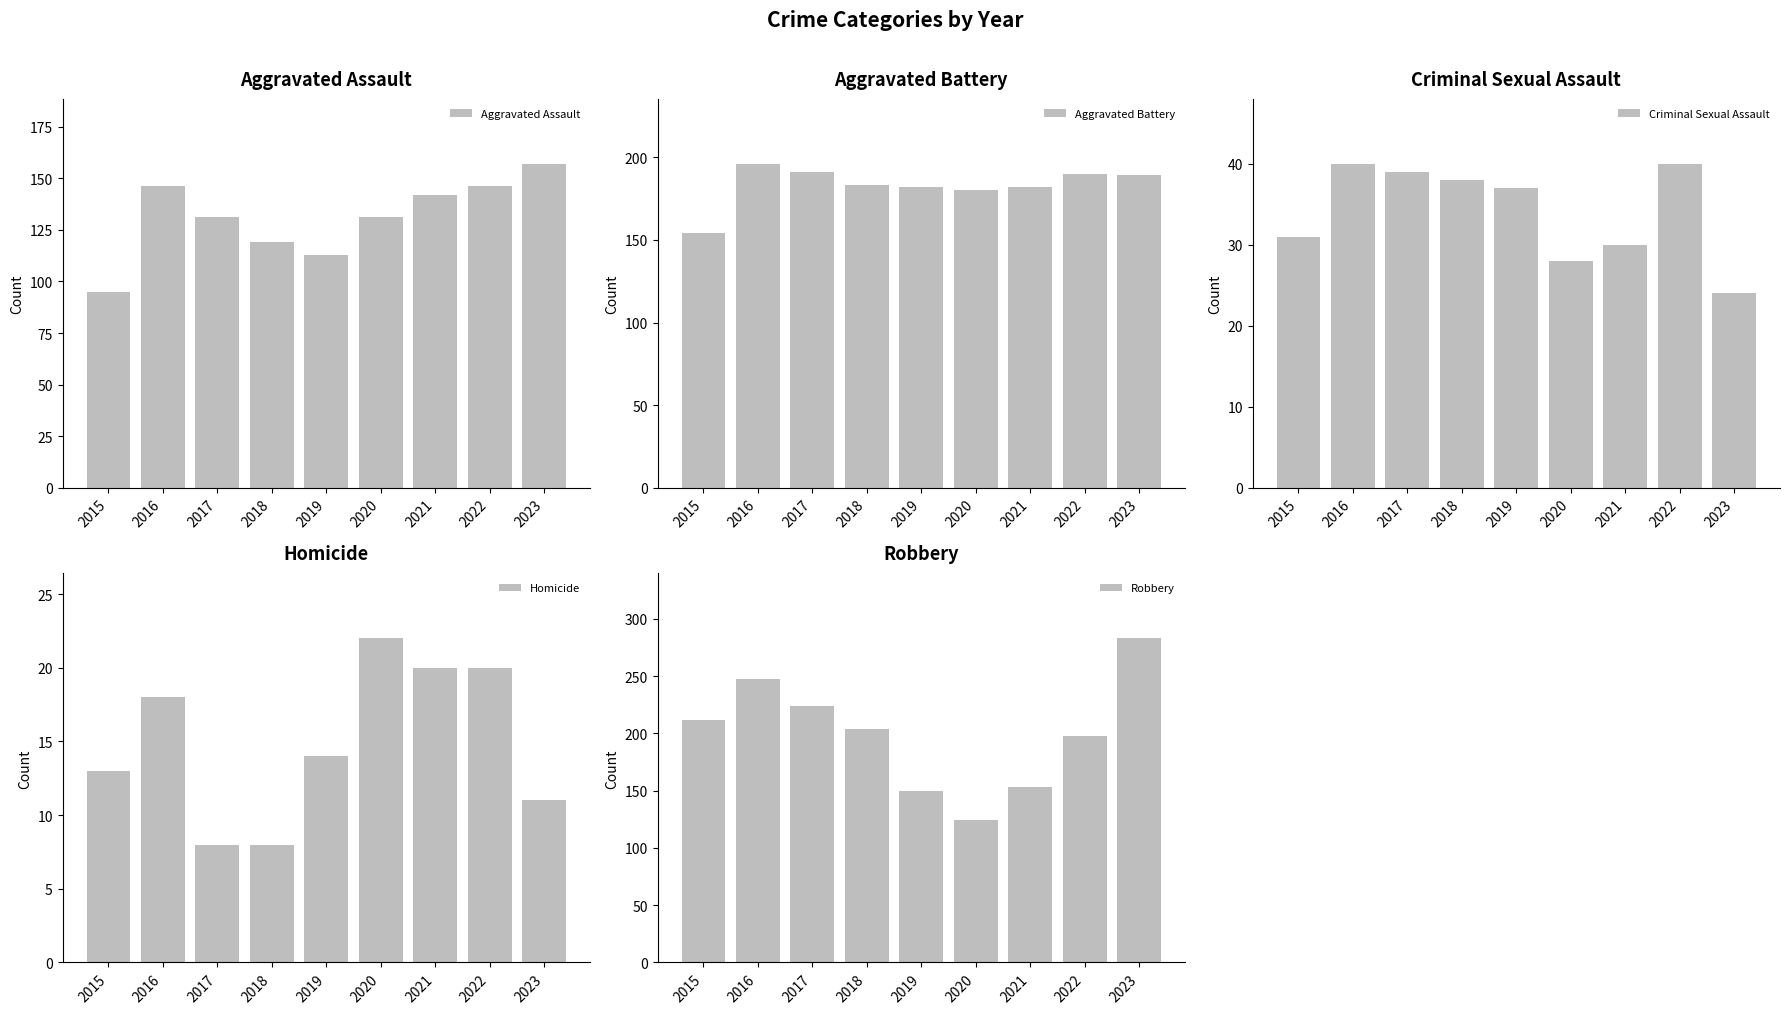

Which series has the largest range (max minus min)?

Robbery